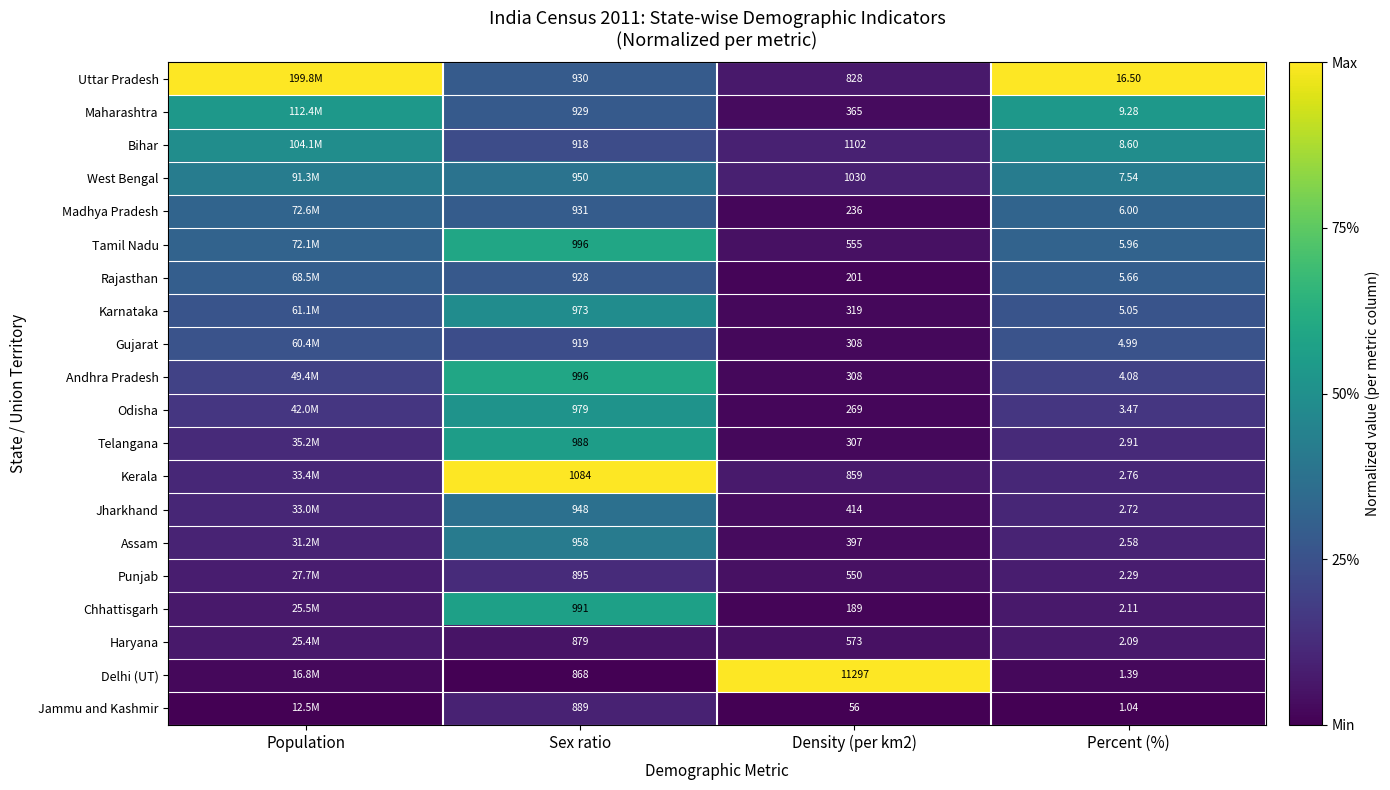

Rank the series at Percent (%) from highest to lowest value.

Uttar Pradesh, Maharashtra, Bihar, West Bengal, Madhya Pradesh, Tamil Nadu, Rajasthan, Karnataka, Gujarat, Andhra Pradesh, Odisha, Telangana, Kerala, Jharkhand, Assam, Punjab, Chhattisgarh, Haryana, Delhi (UT), Jammu and Kashmir